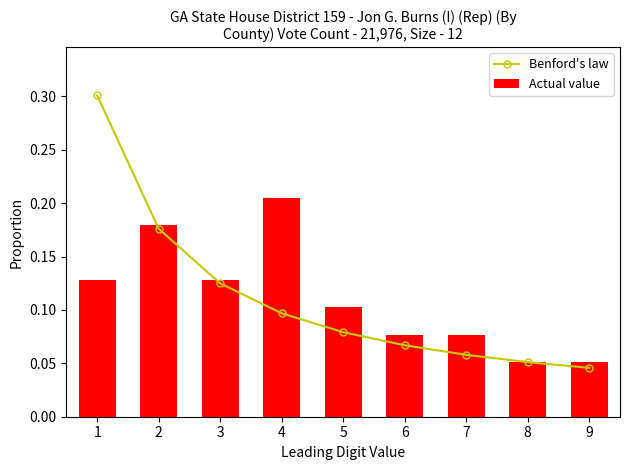

What is the difference between the maximum and minimum values in the Benford's law series?

0.3